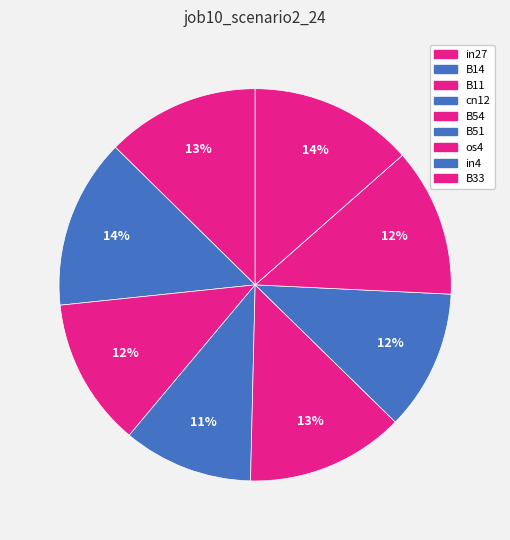

What is the largest slice in the pie chart?

B14